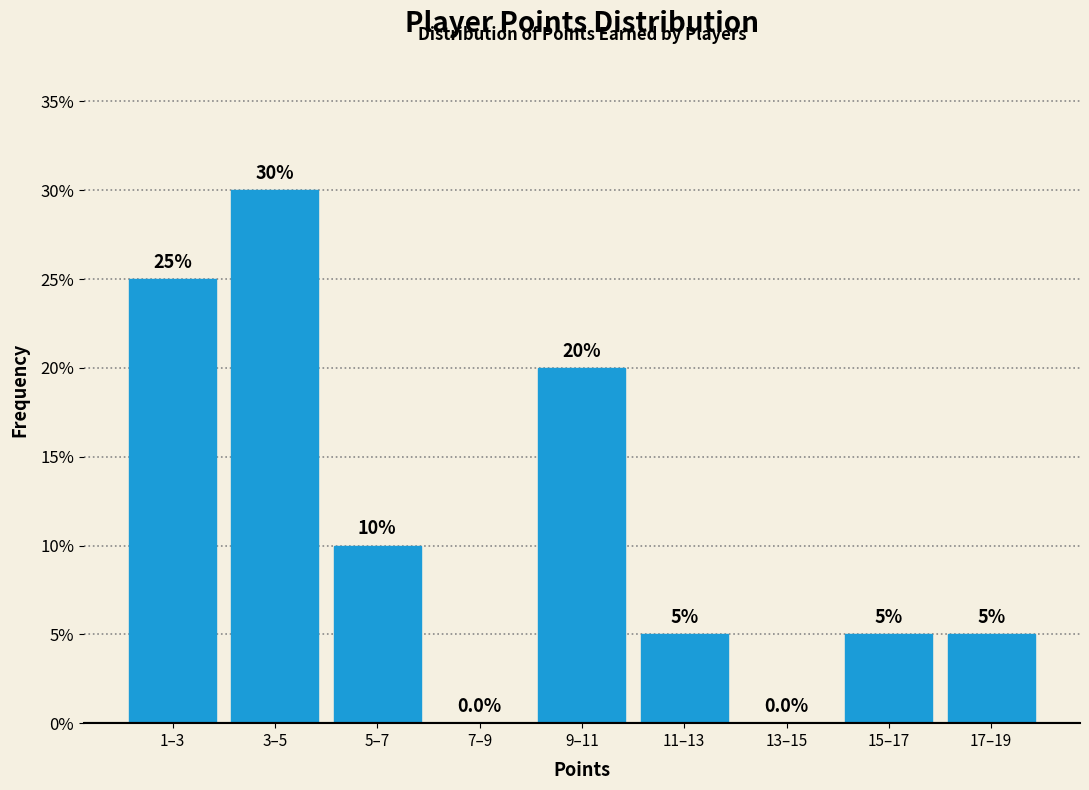

Reading left to right, extract all data points from this chart.

1–3=25	3–5=30	5–7=10	7–9=0	9–11=20	11–13=5	13–15=0	15–17=5	17–19=5